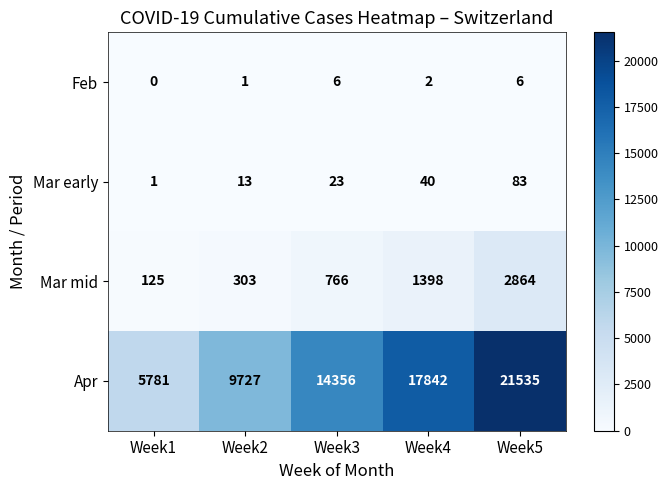

At how many categories does at least one series exceed 11037?

3